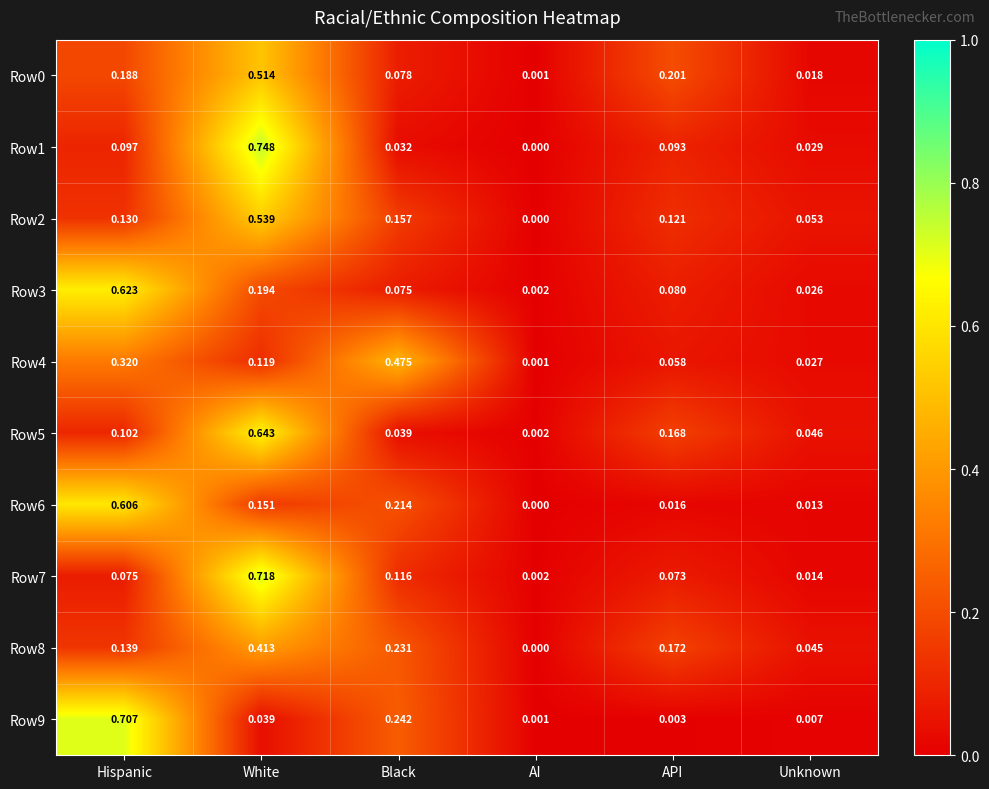

List the labels in order of Row5 value, largest first.

White, API, Hispanic, Unknown, Black, AI